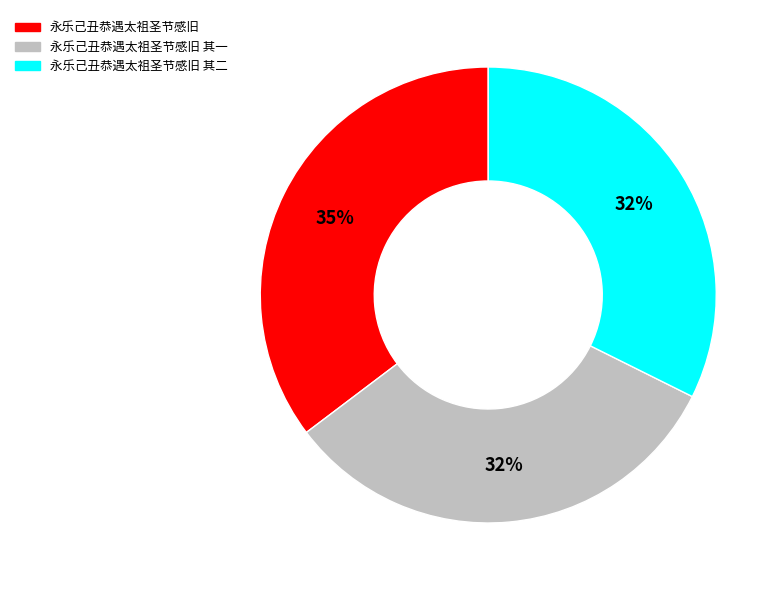

To the nearest percent, what is the difference between the largest and smallest slice percentages?

3%